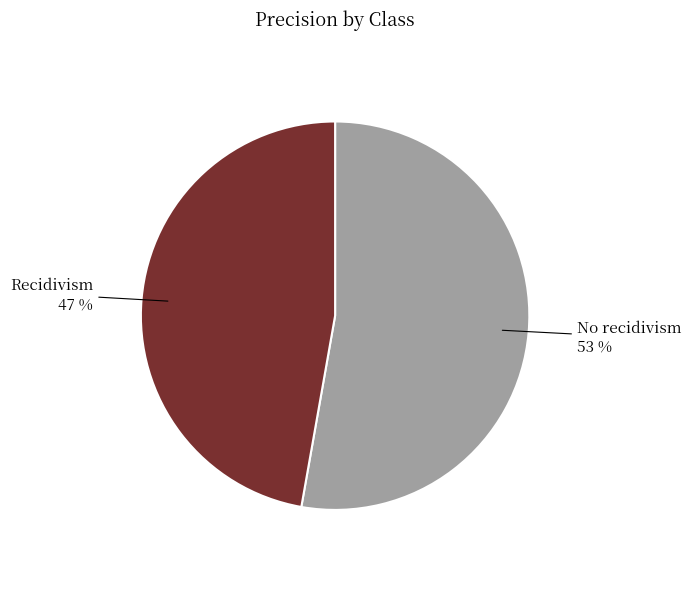

Is there any slice that represents more than half of the pie?

Yes